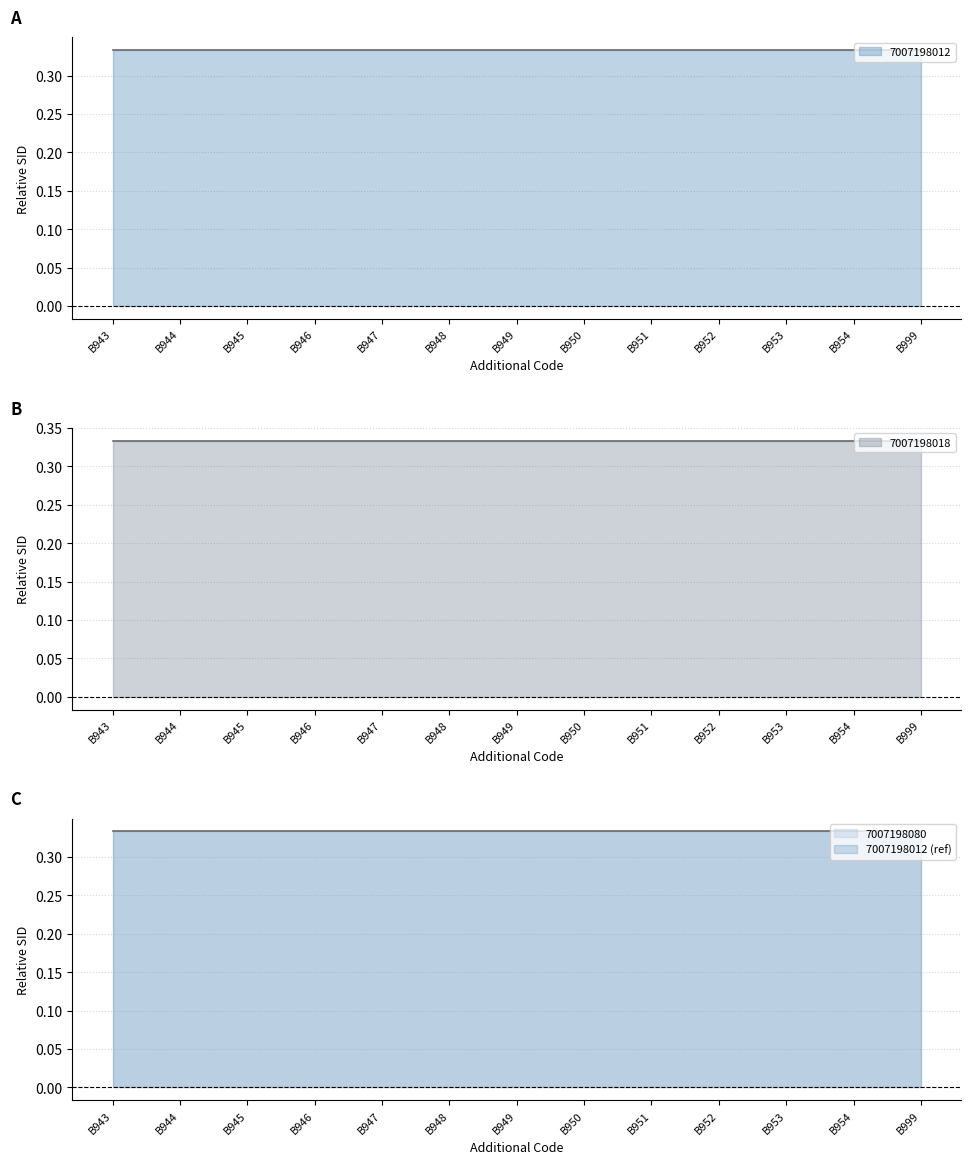

True or false: 7007198080 has more than 2 points higher than both neighbors.

False